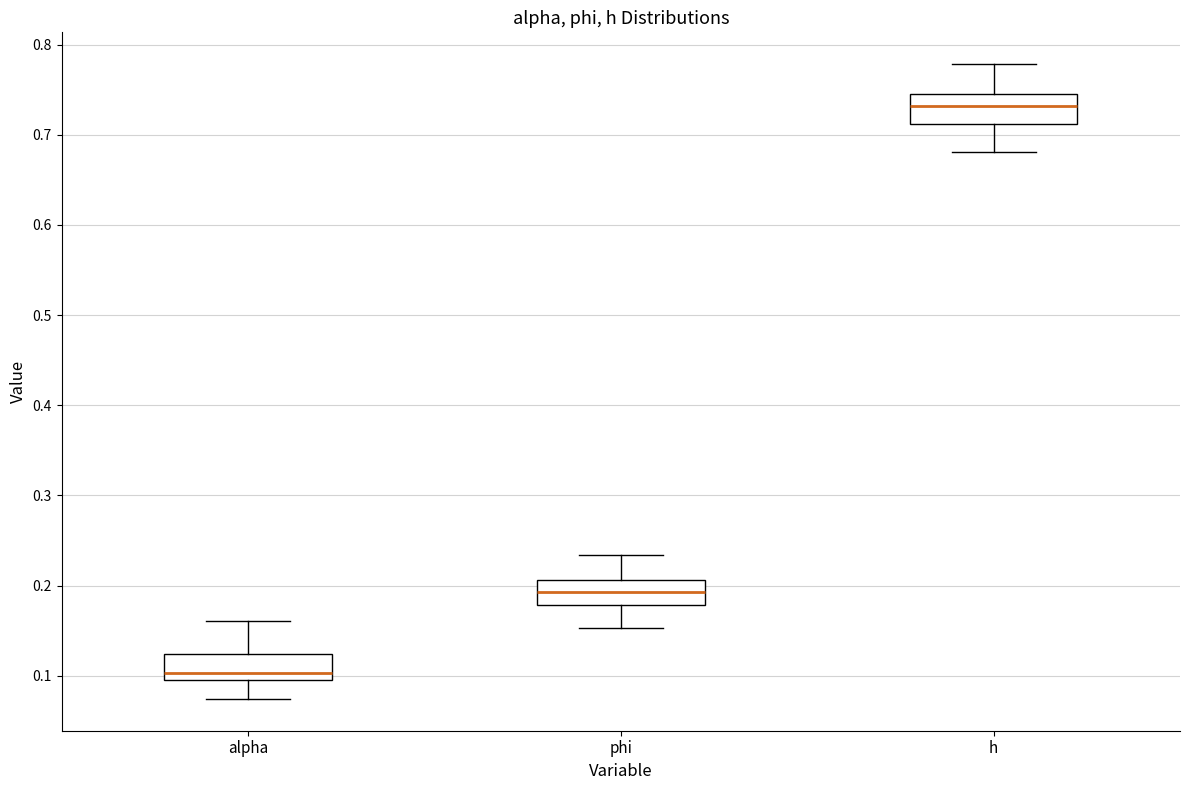

Where does the lower whisker of the box for phi end on the y-axis? The values are not printed on the chart, so give them approximately, as read against the axis.

0.15